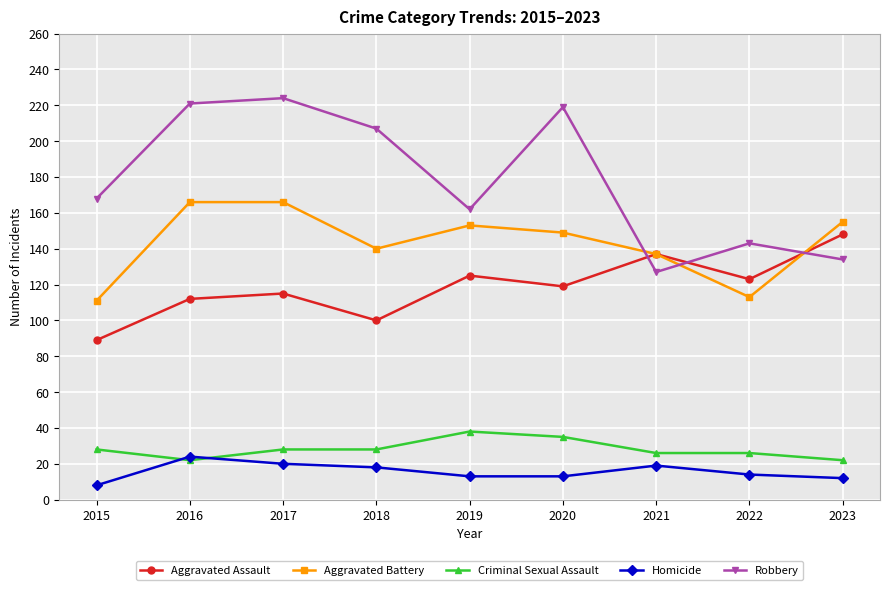

Where does the Aggravated Assault series first go above 119?

2019